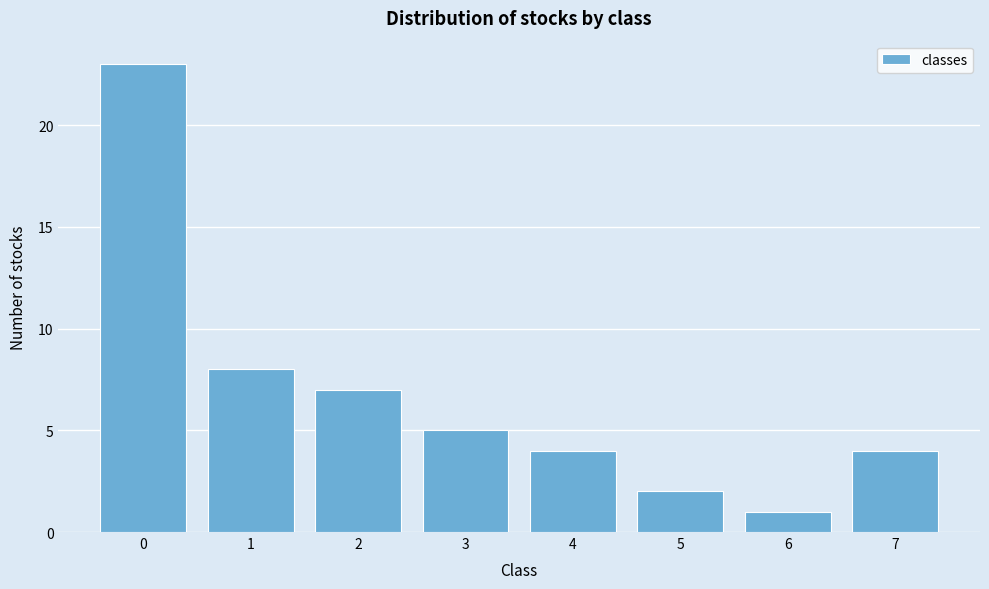

Reading left to right, transcribe all the data shown in this chart.

23	8	7	5	4	2	1	4